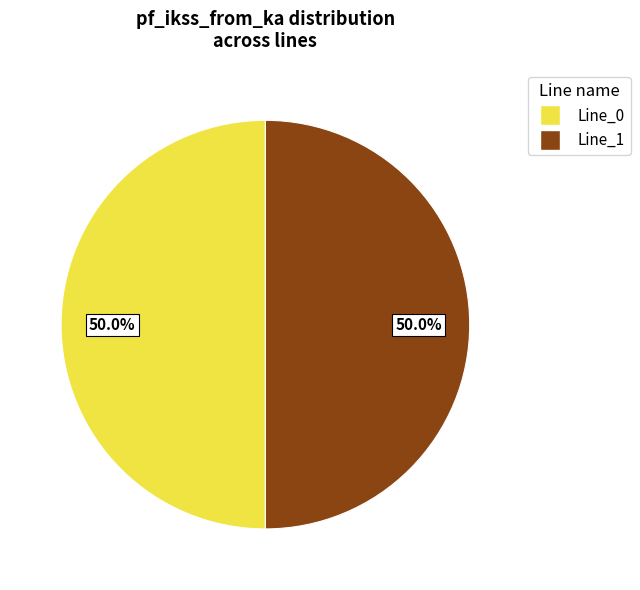

Count the number of slices in the pie.

2